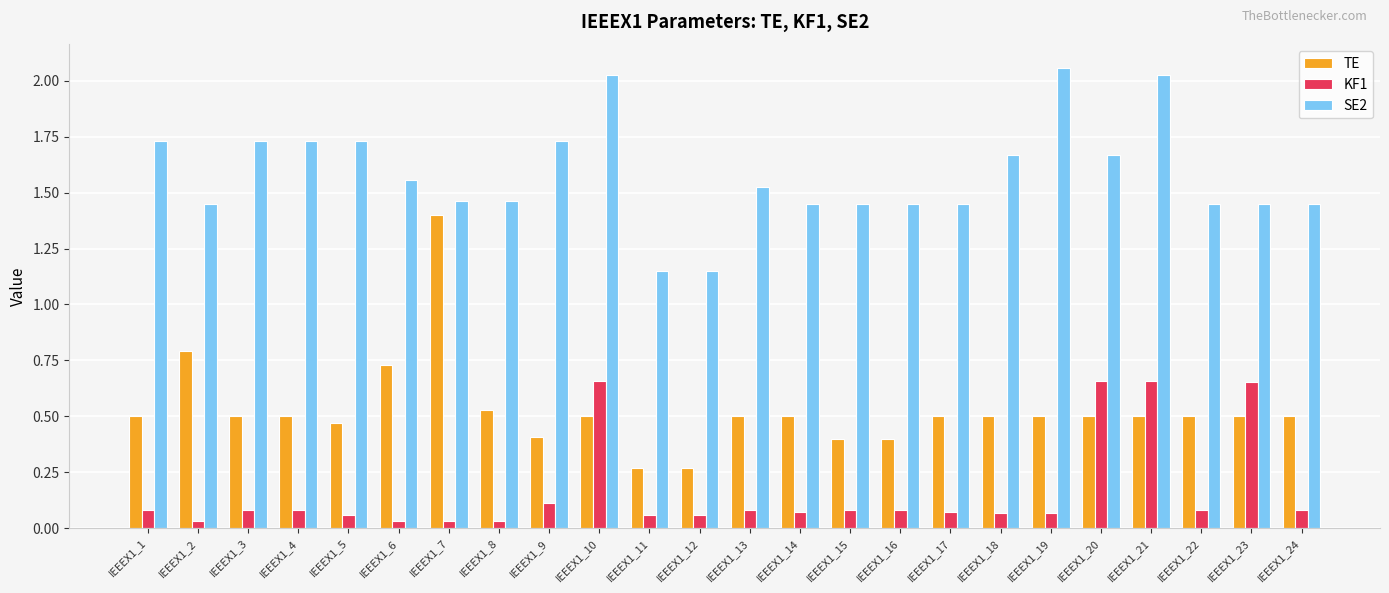

Which series has the largest total across all categories?

SE2